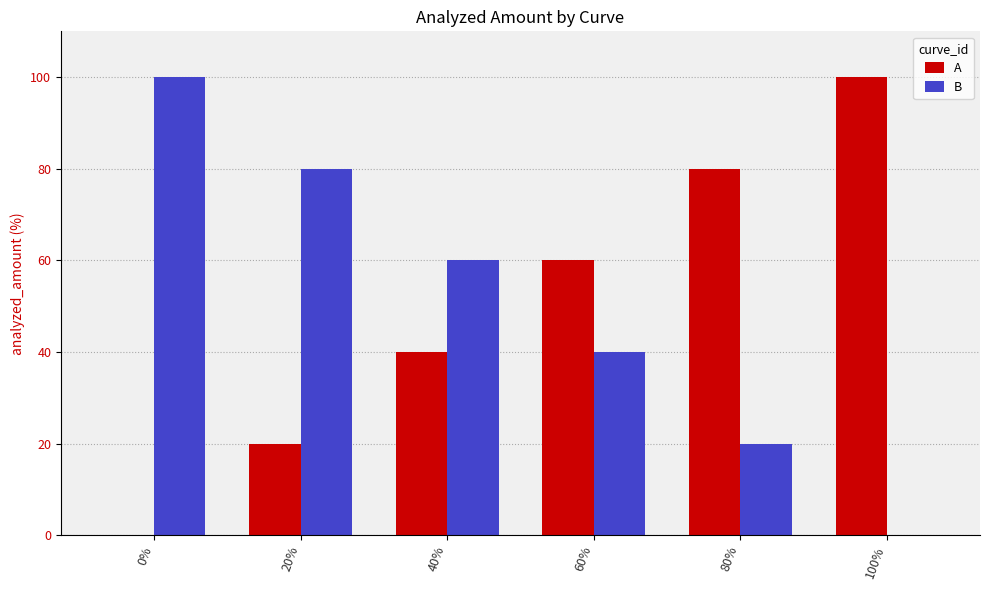

How many groups of bars are there?

6